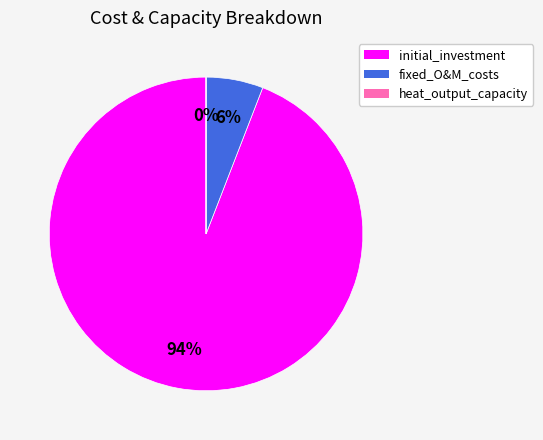

Which has a higher value, fixed_O&M_costs or initial_investment?

initial_investment